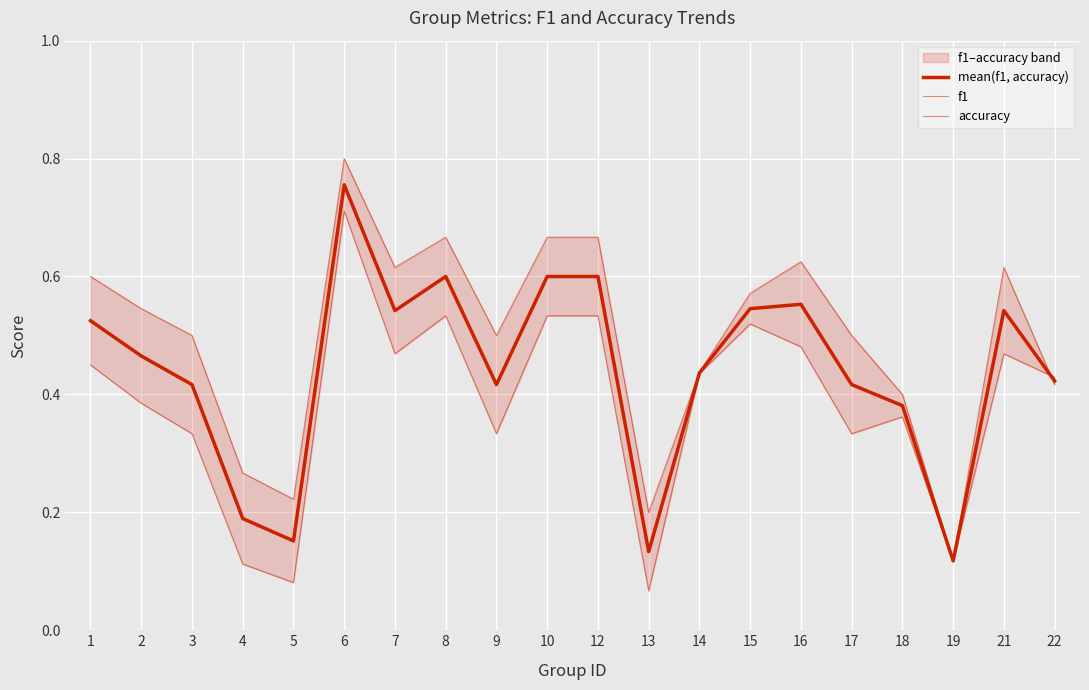

Between 13 and 21, which is larger?

21